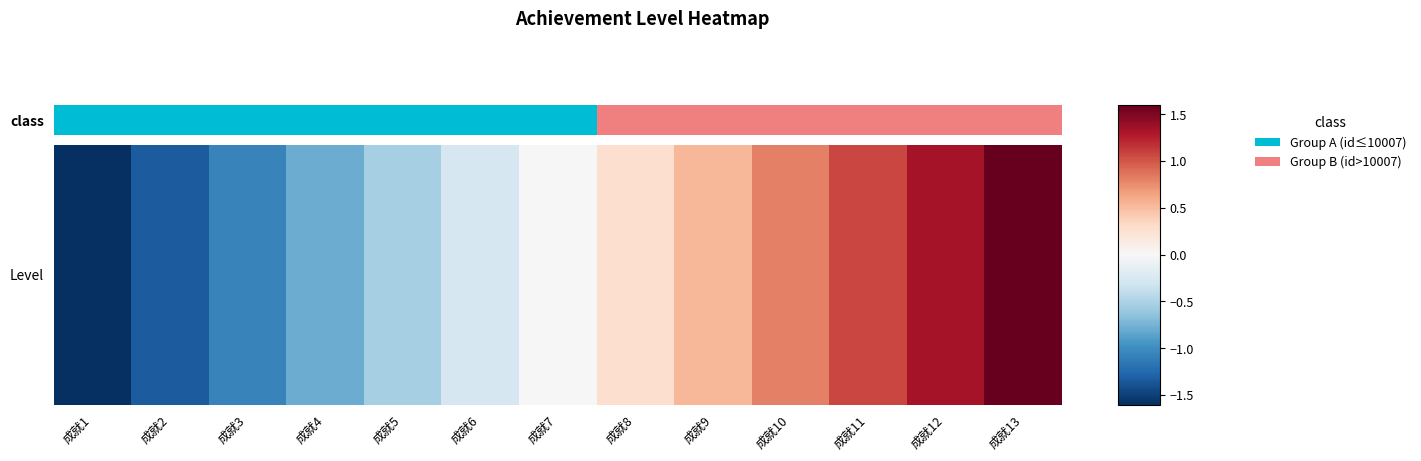

Approximately how many times larger is the value at 成就8 compared to 成就11?

0.7